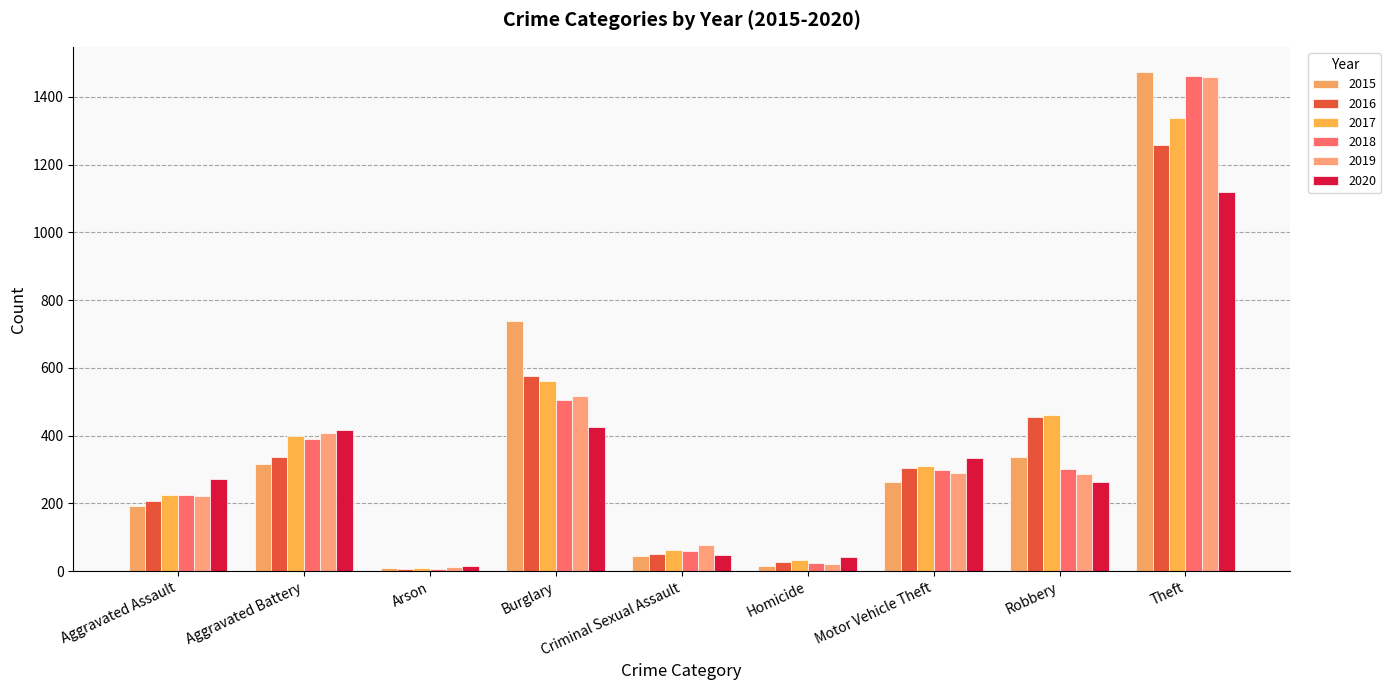

What is the greatest value displayed?

1474